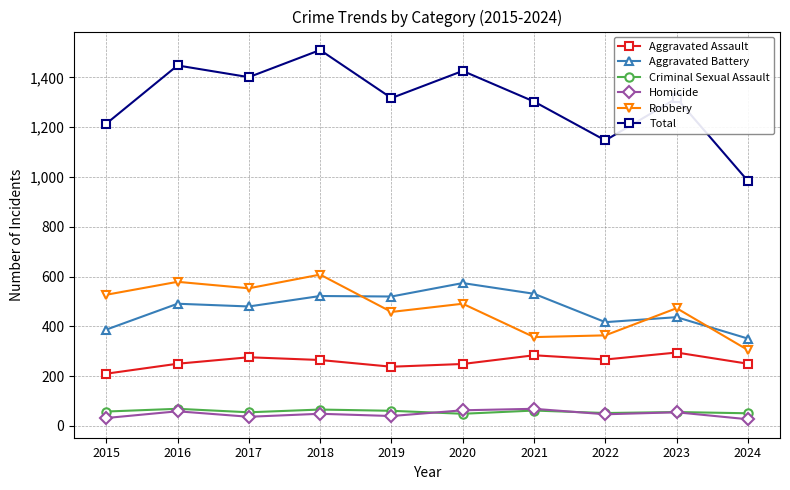

What is the total value across all series at 2018?

3020